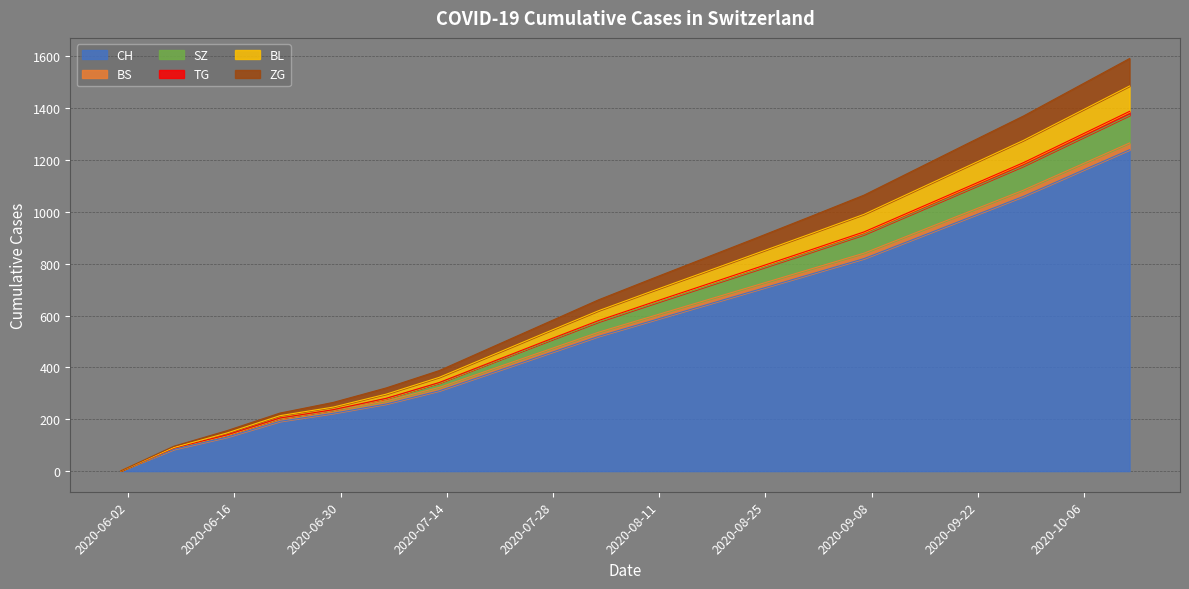

True or false: CH has more than 1 points higher than both neighbors.

False